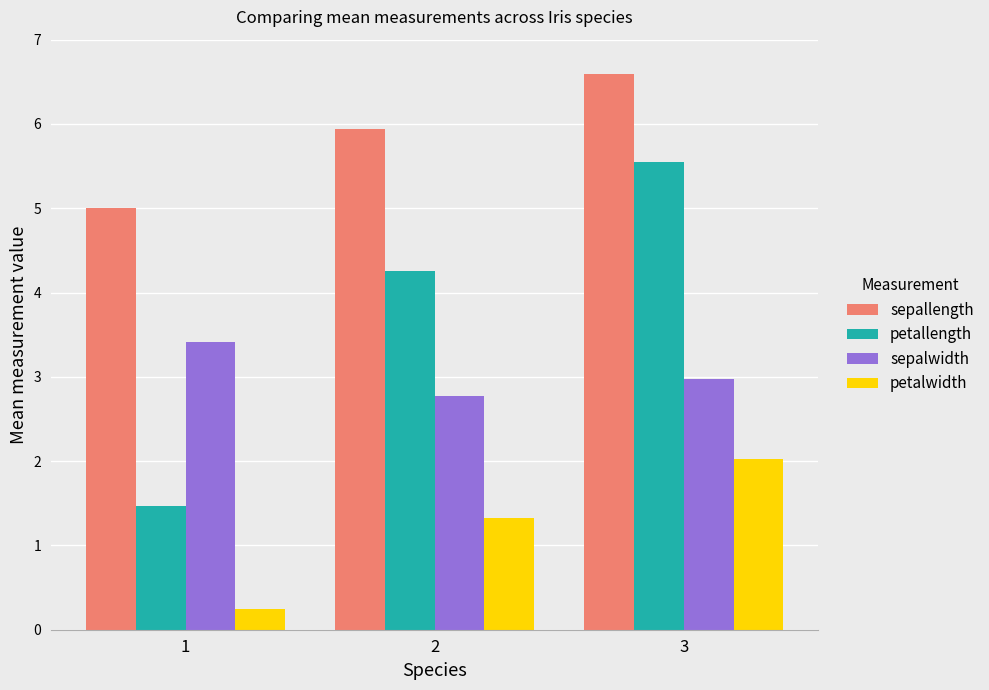

What is the value of the petalwidth bar at the 1st from the left?

0.2